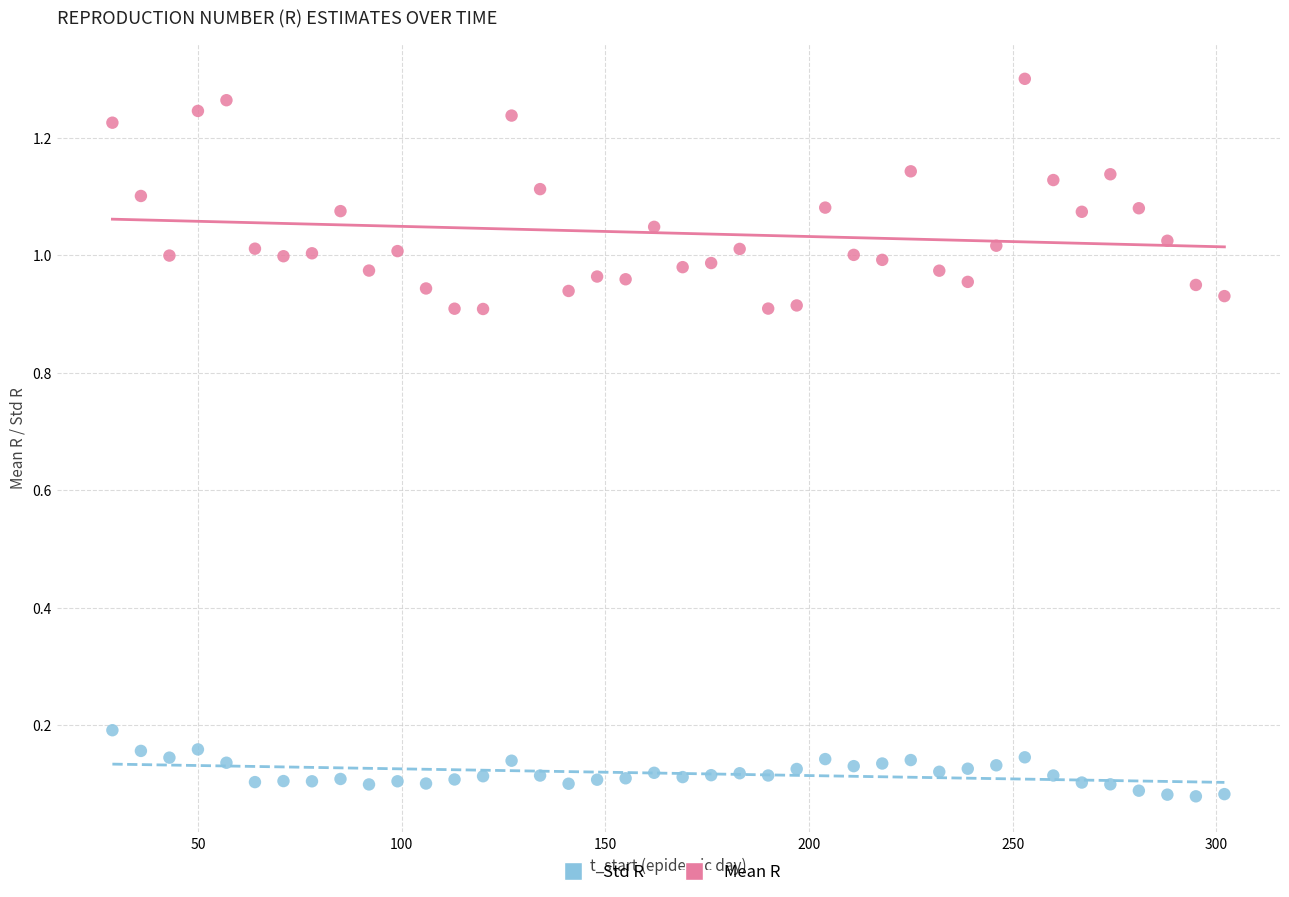

Across all data points, what is the range of X values (max minus min)?

273.0